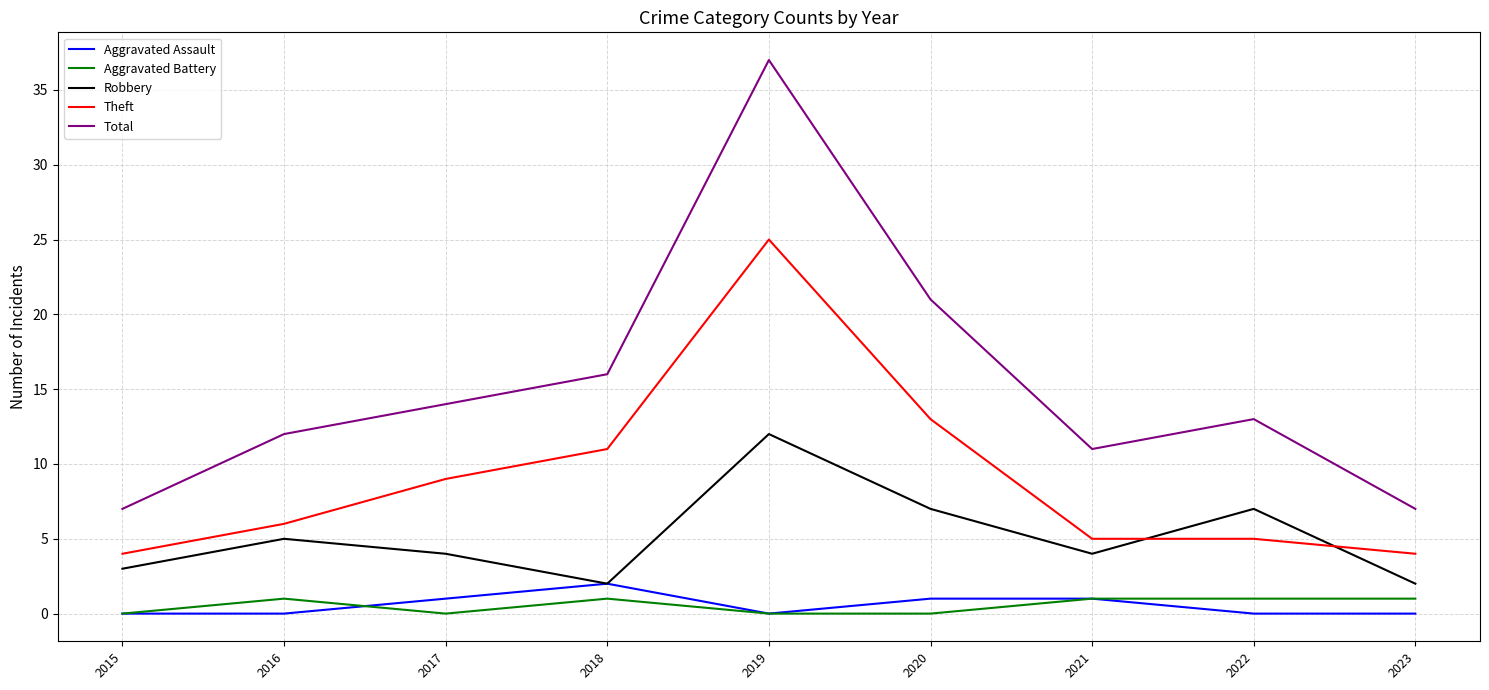

True or false: Aggravated Assault and Theft cross at least once.

False